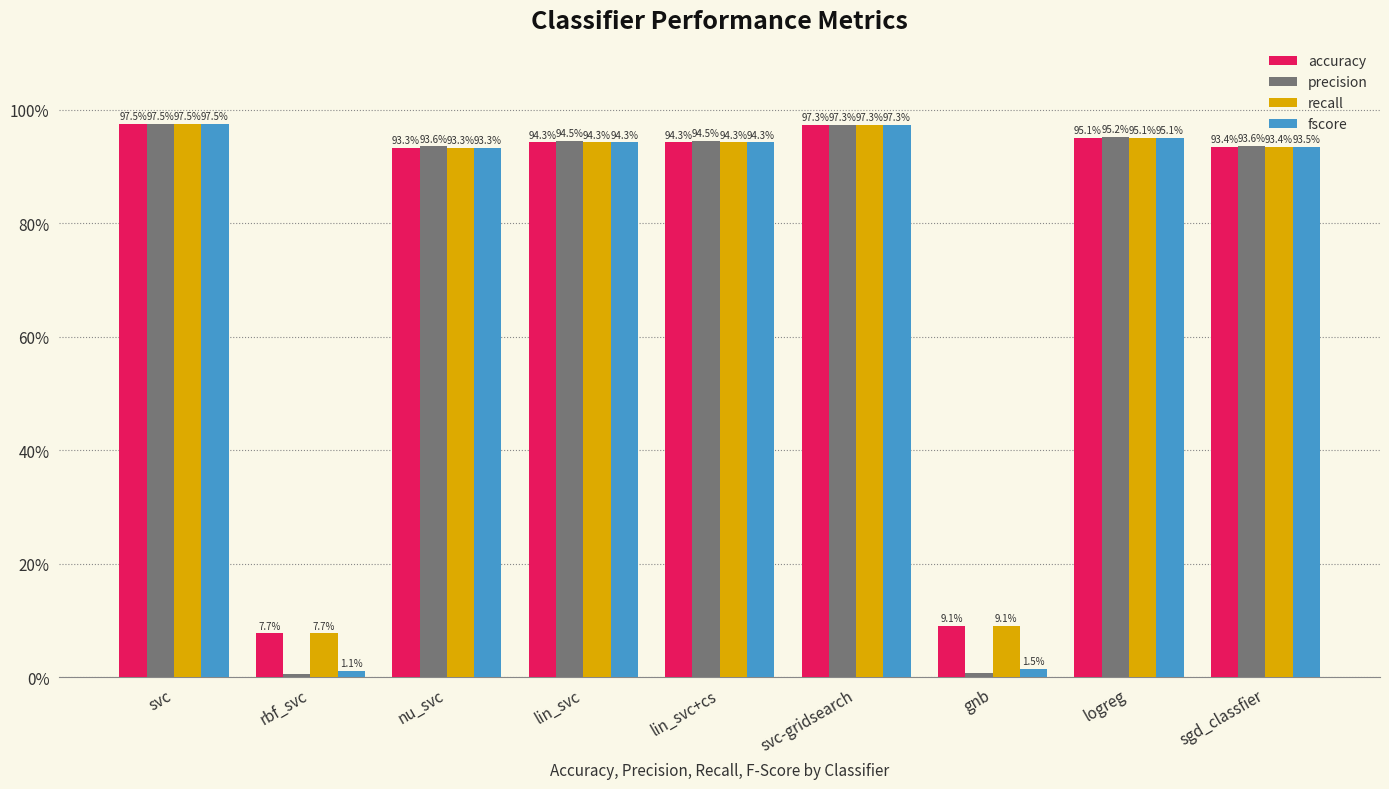

Does the chart contain any negative values?

No